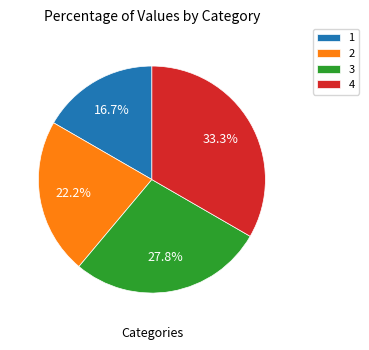

Rank the categories by value from highest to lowest.

4, 3, 2, 1